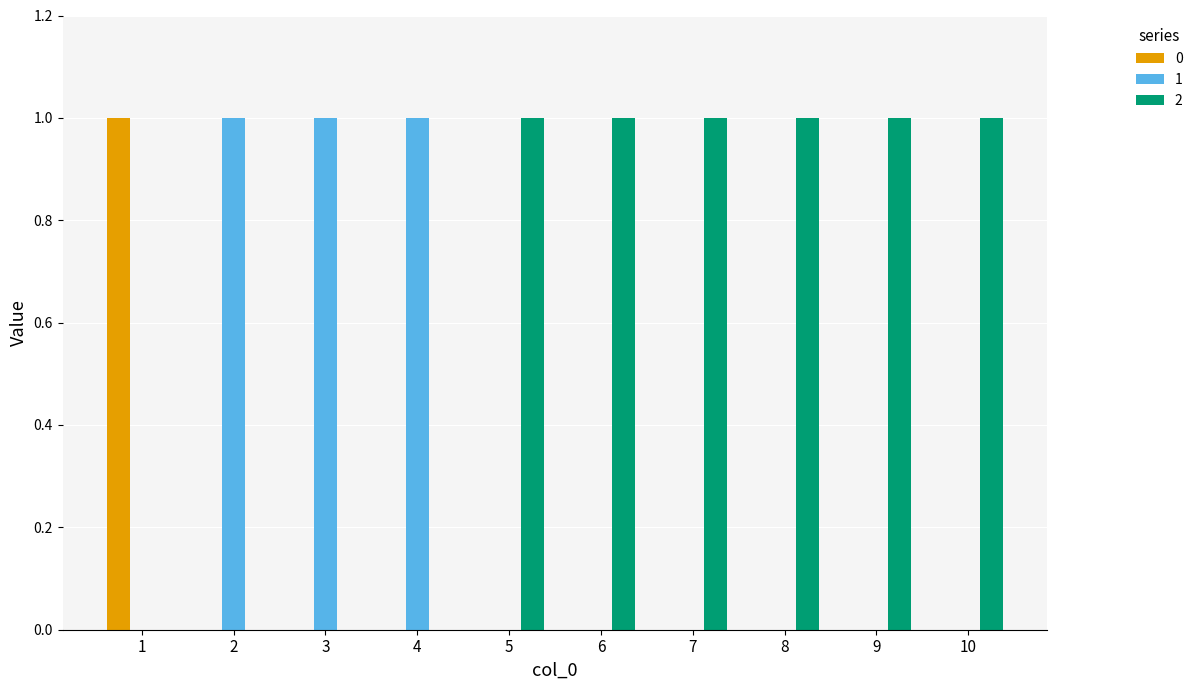

Reading left to right, transcribe all the data shown in this chart.

0: 1	0	0	0	0	0	0	0	0	0
1: 0	1	1	1	0	0	0	0	0	0
2: 0	0	0	0	1	1	1	1	1	1